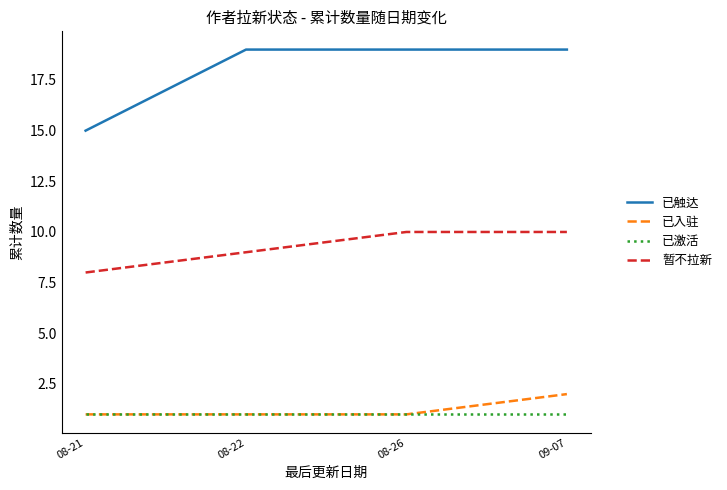

Which series has the largest range (max minus min)?

已触达